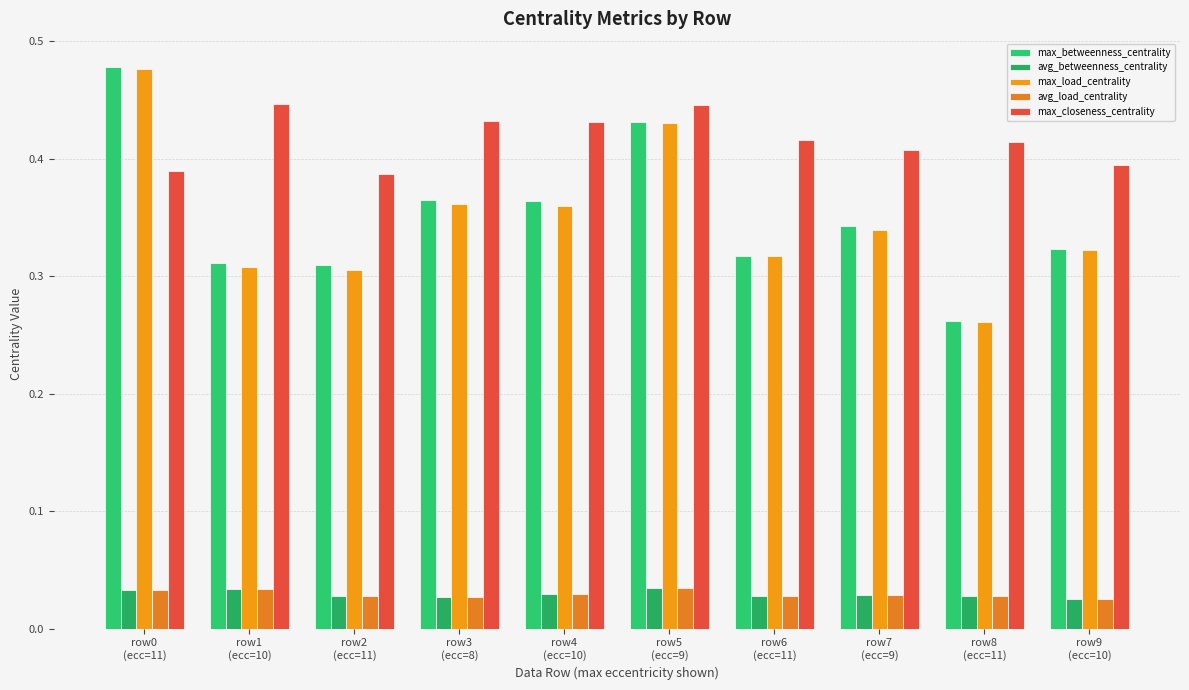

Reading left to right, list all the values displayed in this chart.

max_betweenness_centrality: 0.5	0.3	0.3	0.4	0.4	0.4	0.3	0.3	0.3	0.3
avg_betweenness_centrality: 0.0	0.0	0.0	0.0	0.0	0.0	0.0	0.0	0.0	0.0
max_load_centrality: 0.5	0.3	0.3	0.4	0.4	0.4	0.3	0.3	0.3	0.3
avg_load_centrality: 0.0	0.0	0.0	0.0	0.0	0.0	0.0	0.0	0.0	0.0
max_closeness_centrality: 0.4	0.4	0.4	0.4	0.4	0.4	0.4	0.4	0.4	0.4